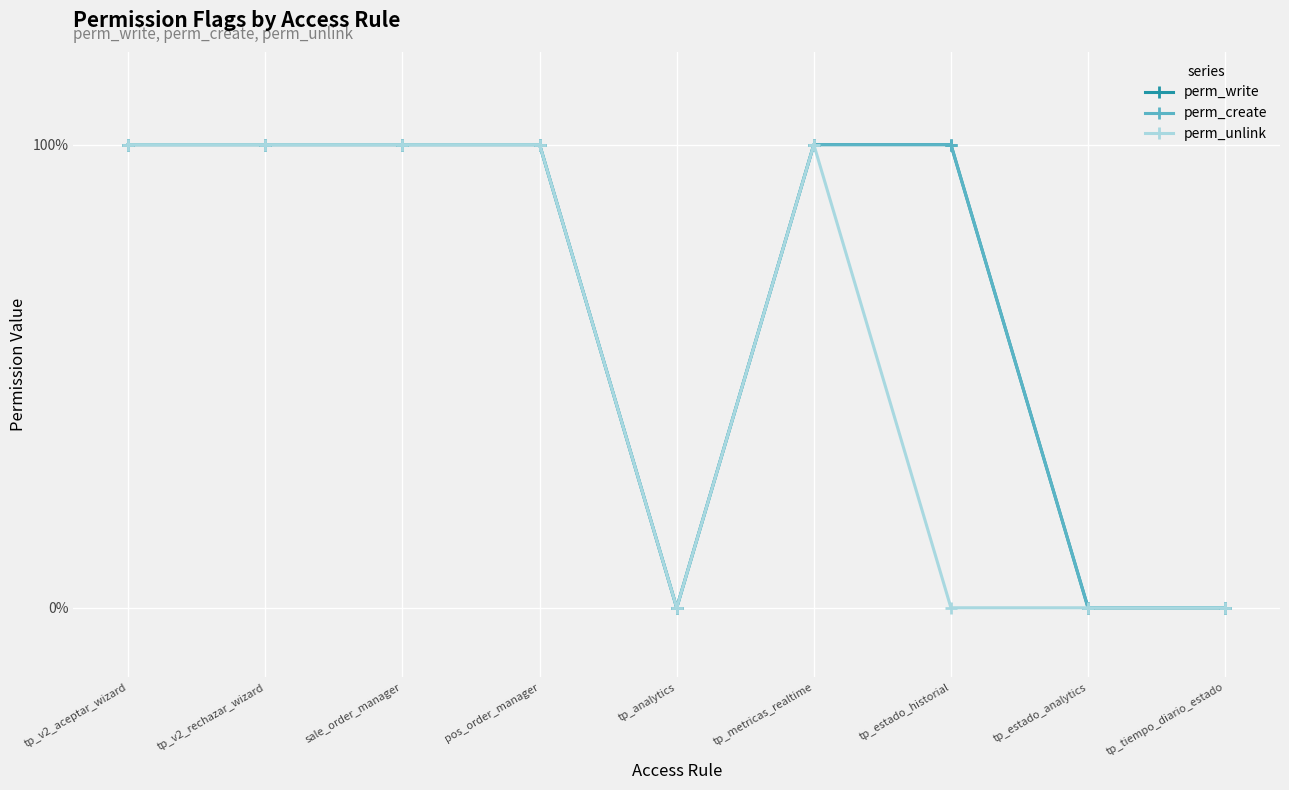

Does the chart have visible grid lines?

Yes